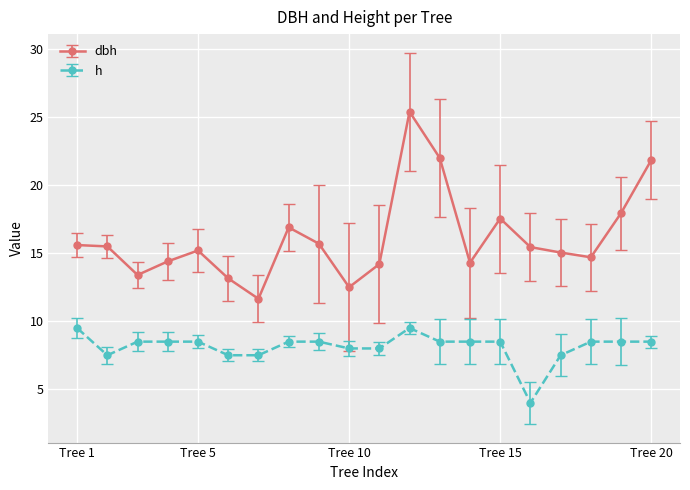

Rank the series by their maximum value, from highest to lowest.

dbh, h